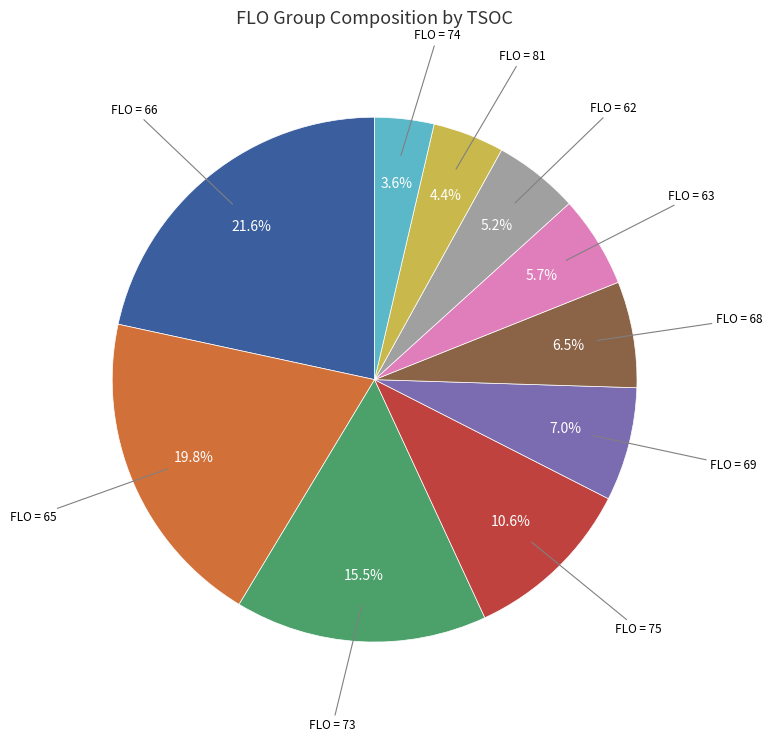

Does any single category account for the majority?

No